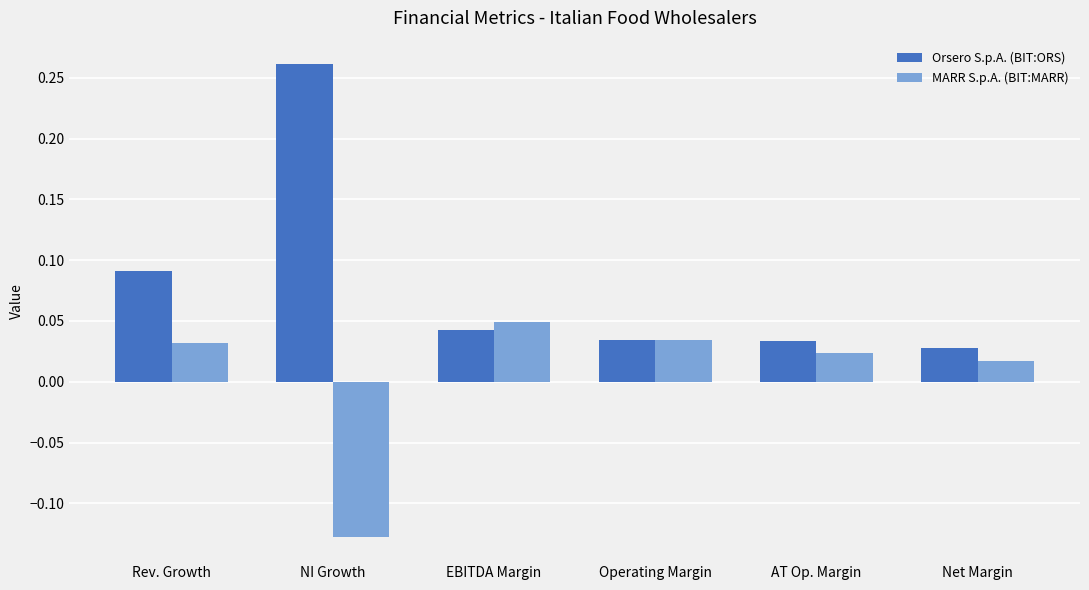

How many negative values does the MARR S.p.A. (BIT:MARR) series have?

1